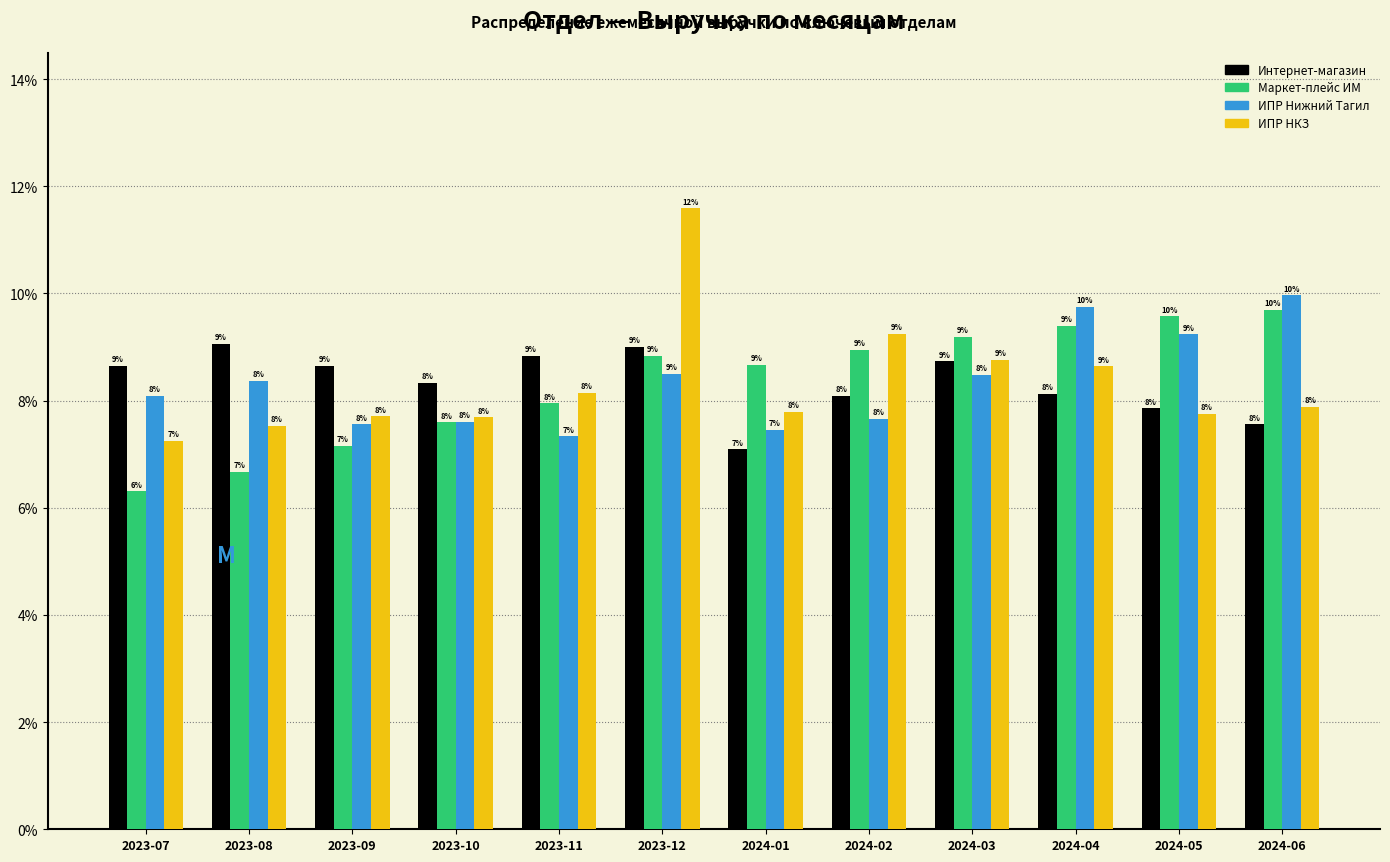

At how many categories does at least one series exceed 6?

12